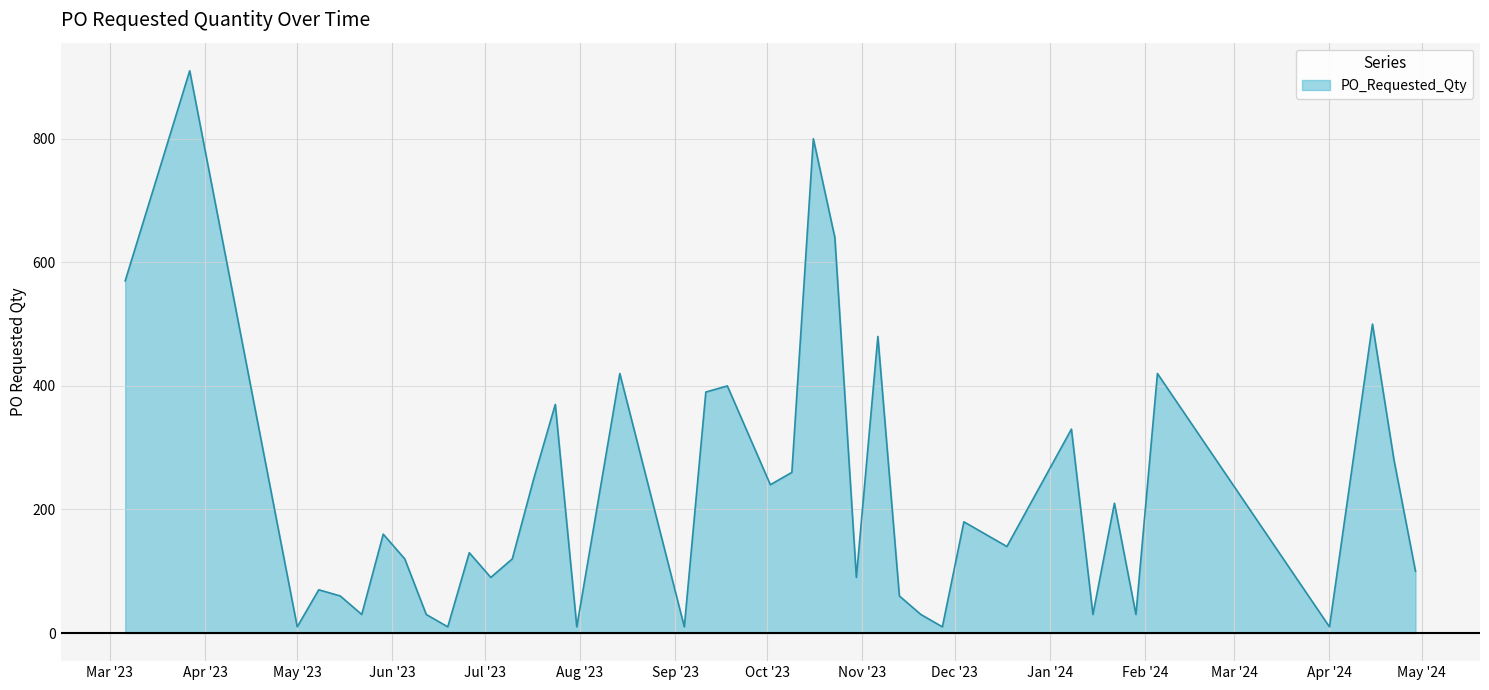

What is the maximum value shown in the chart?

910